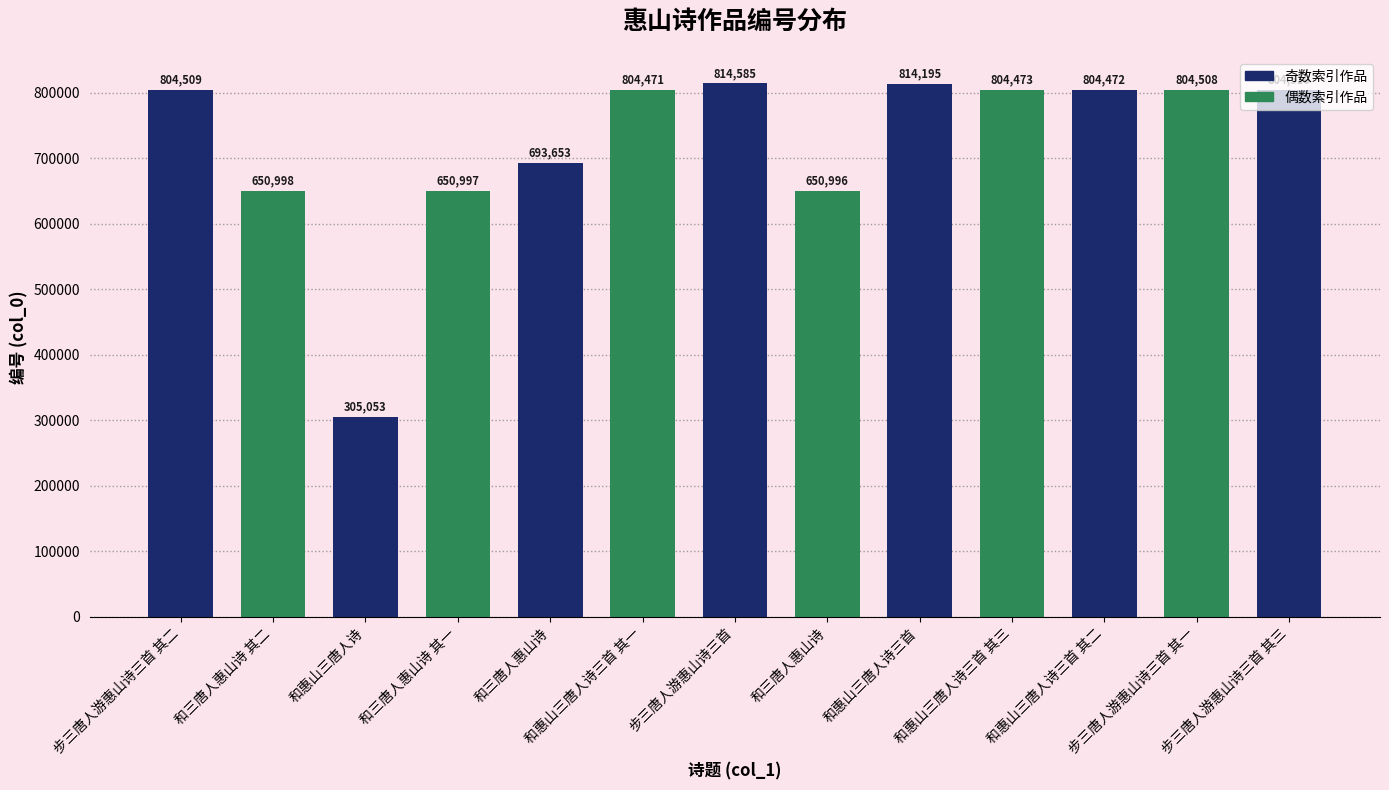

Count the number of categories in the chart.

13